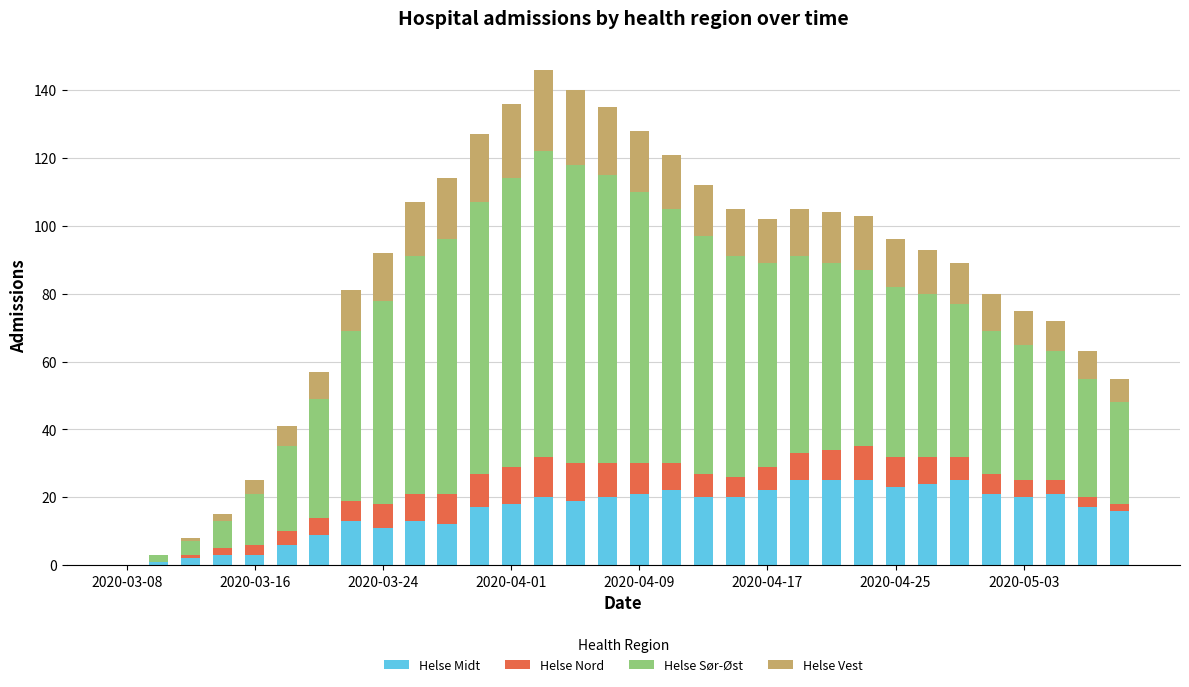

What is the highest value of the Helse Midt series?

25